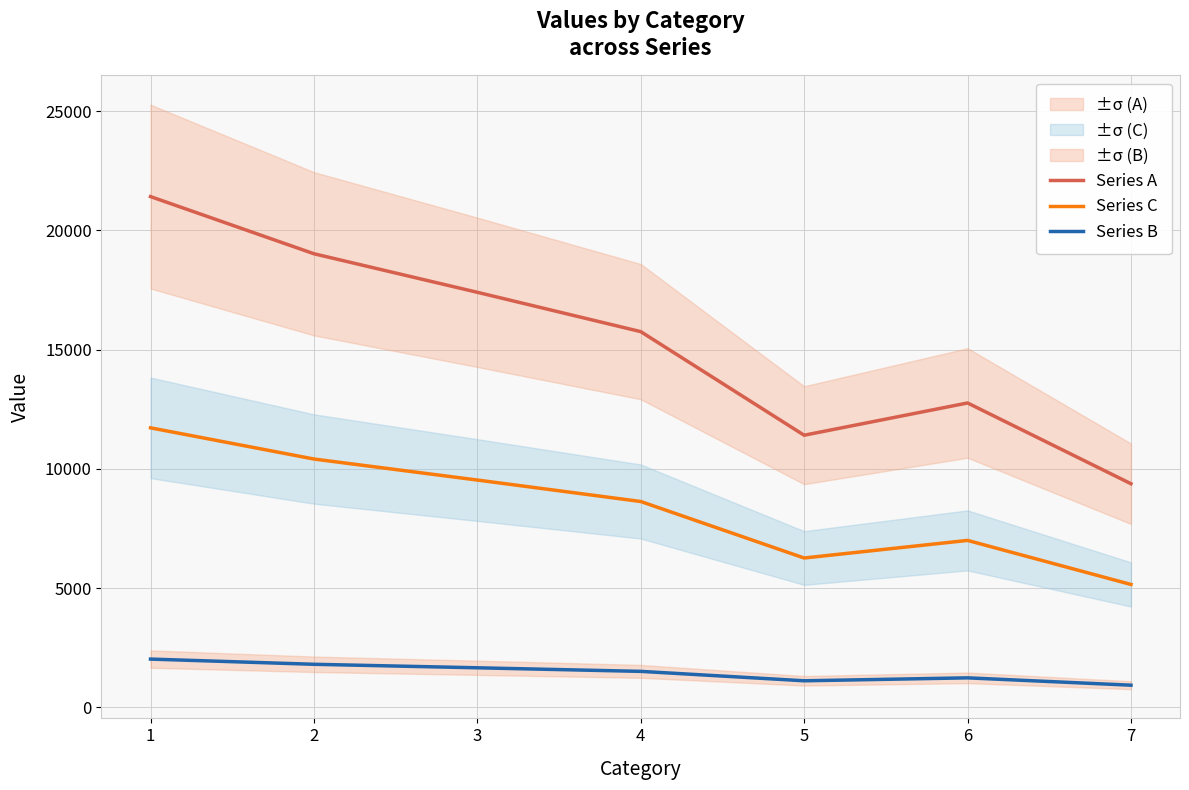

True or false: Series B has a value of 2845 at 2.

False